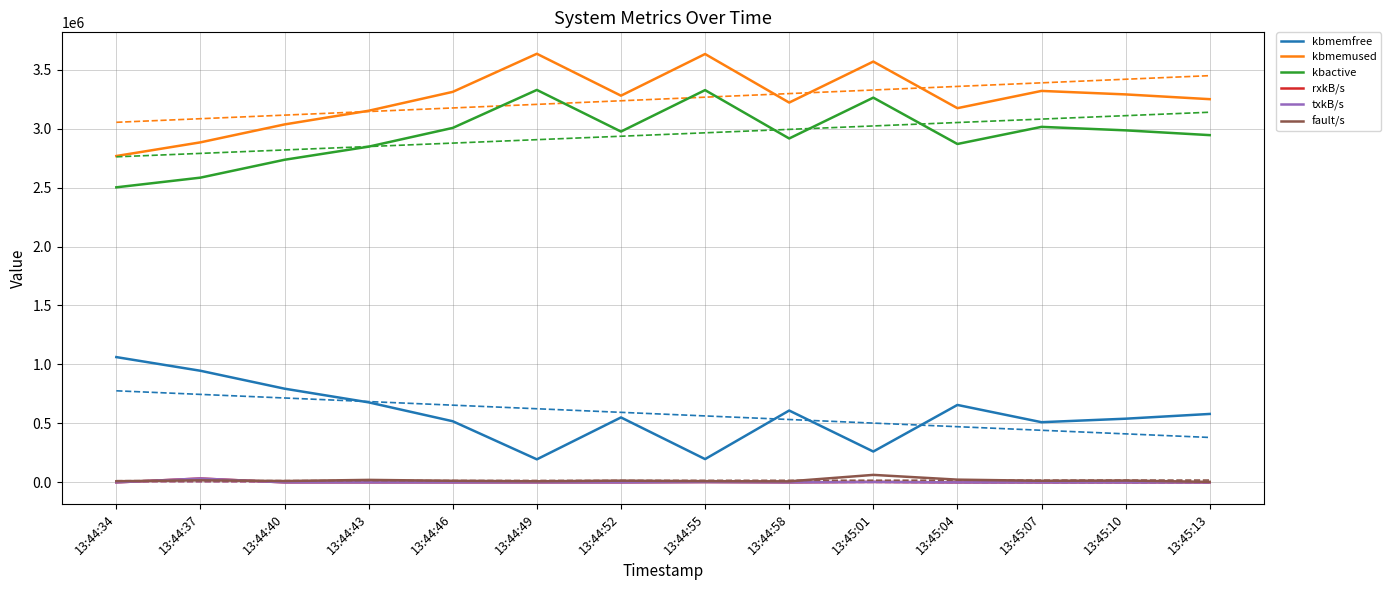

At which label does fault/s reach its minimum?

13:45:13